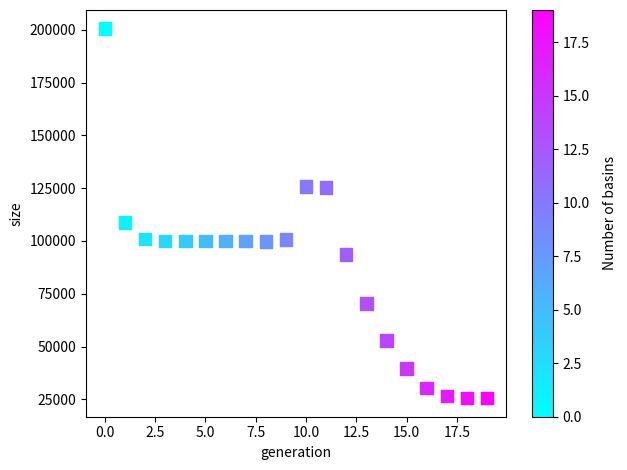

What is the range of Y values (max minus min)?

175104